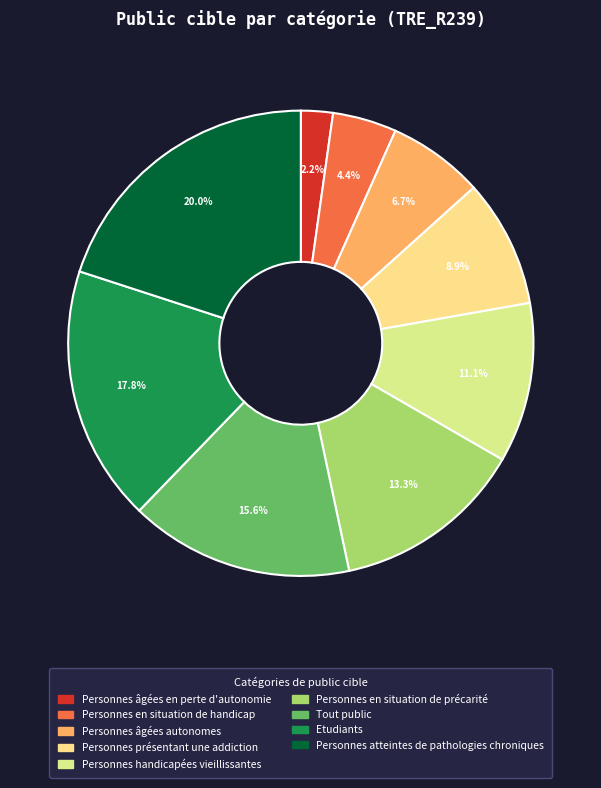

The Etudiants slice represents 18% of the pie. True or false?

True